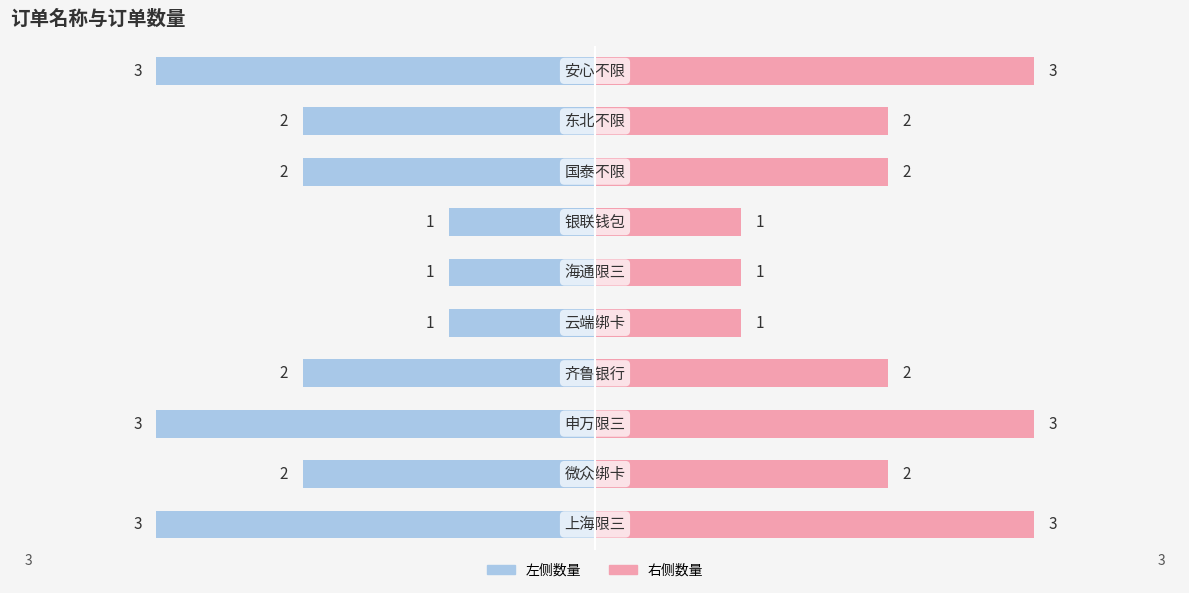

At which label does the data first exceed 2?

上海限三